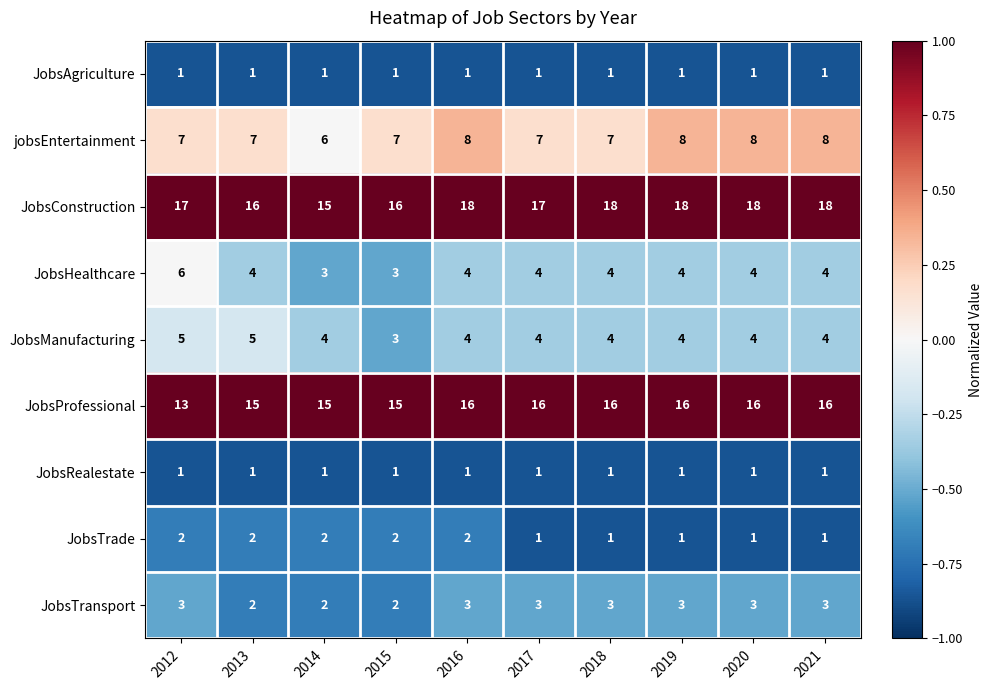

At which category is the sum across all series the highest?

2016